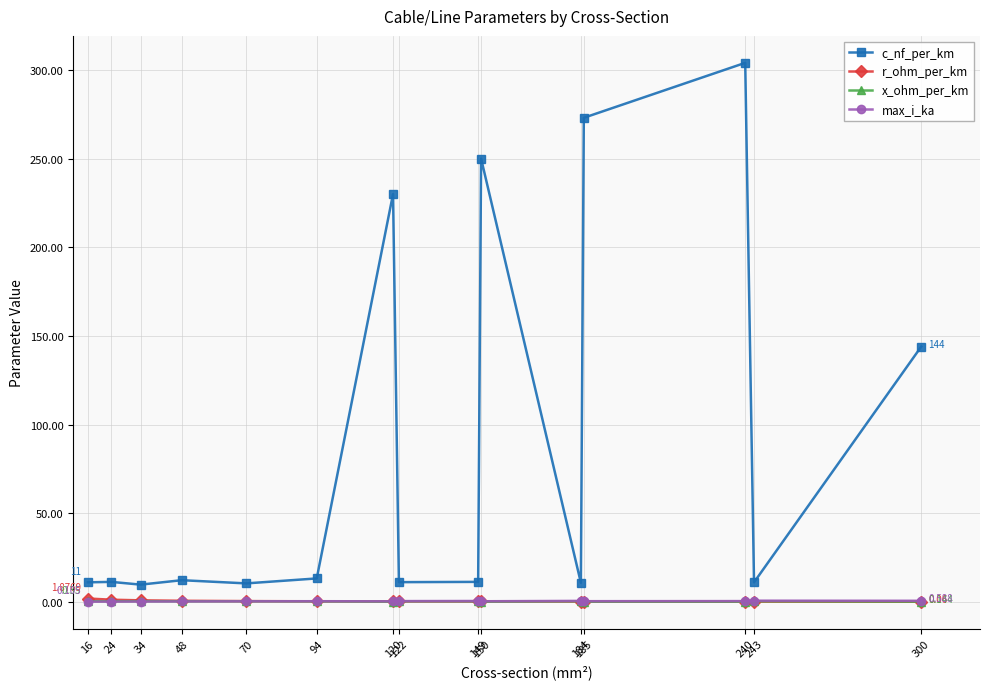

How many distinct data groups are displayed?

4